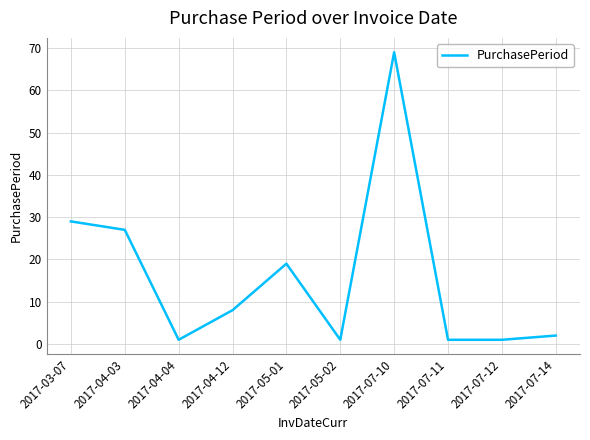

Where is the first local minimum?

2017-04-04